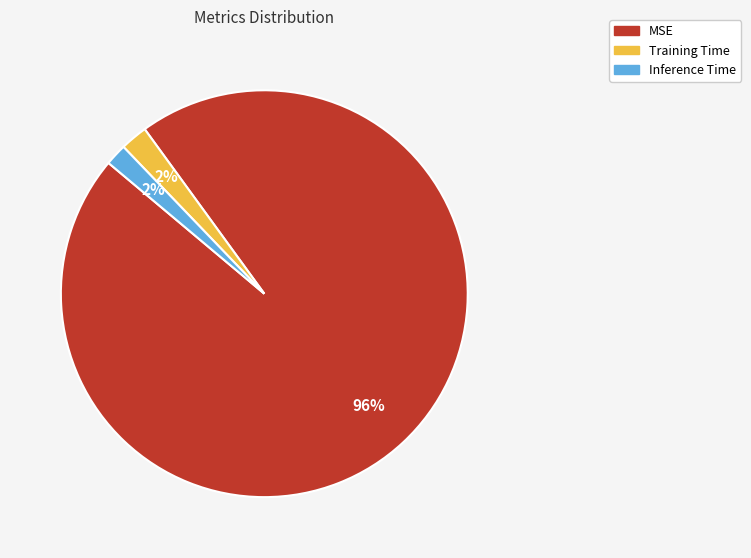

To the nearest percent, what is the combined percentage of MSE and Training Time?

98%